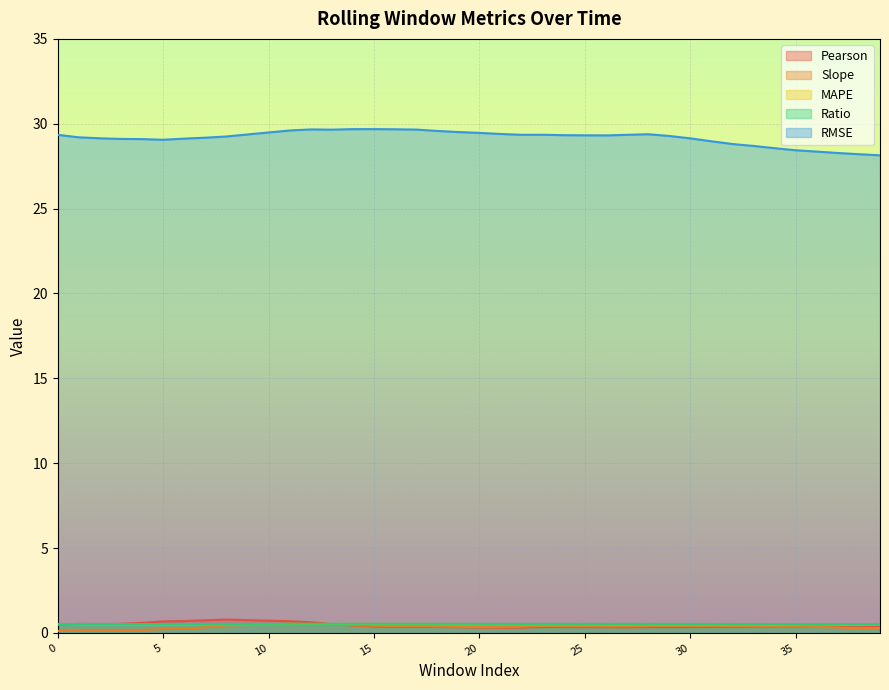

The value of Ratio at 23 is 0.2. True or false?

False